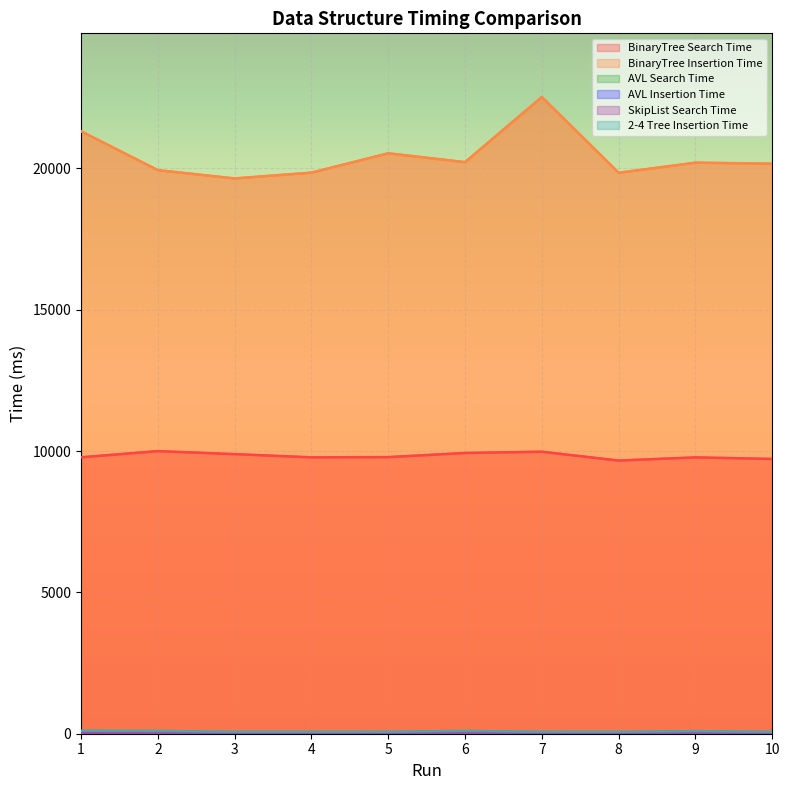

What is the sum of the AVL Insertion Time values at 1 and 10?

87